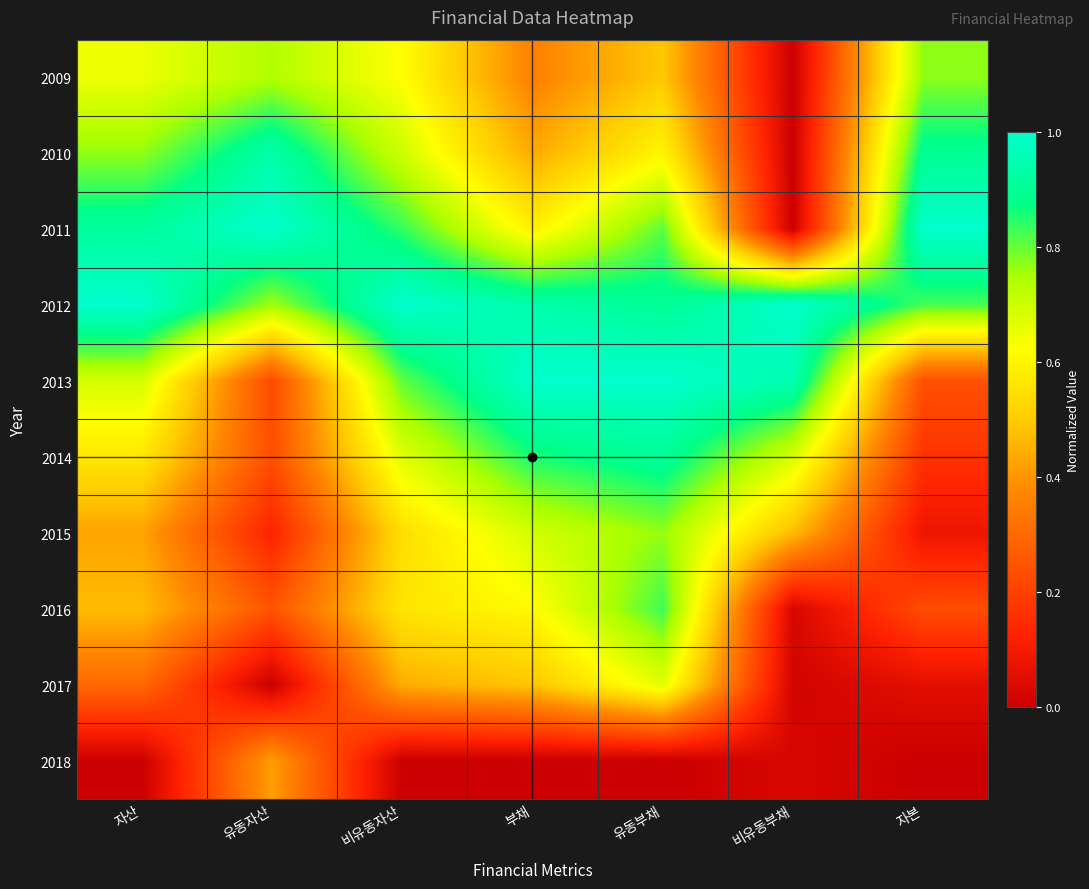

What is the total value across all series at 유동자산?

4.7